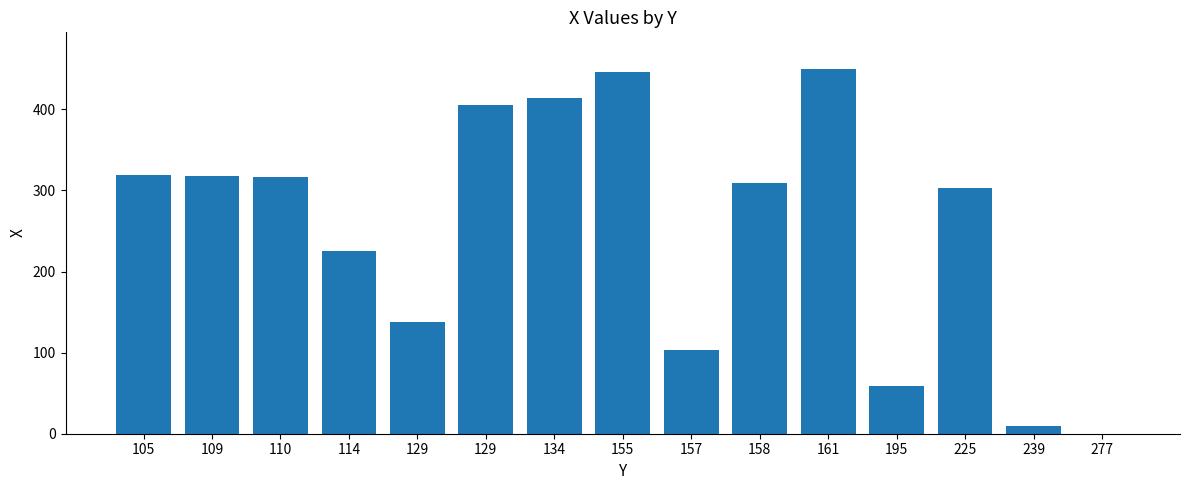

What is the change in value from 129 to 195?

-79